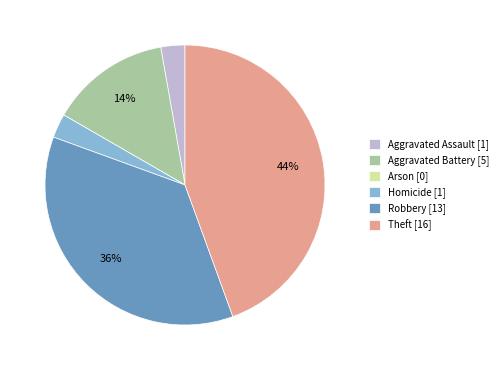

To the nearest percent, what is the difference between the largest and smallest slice percentages?

44%